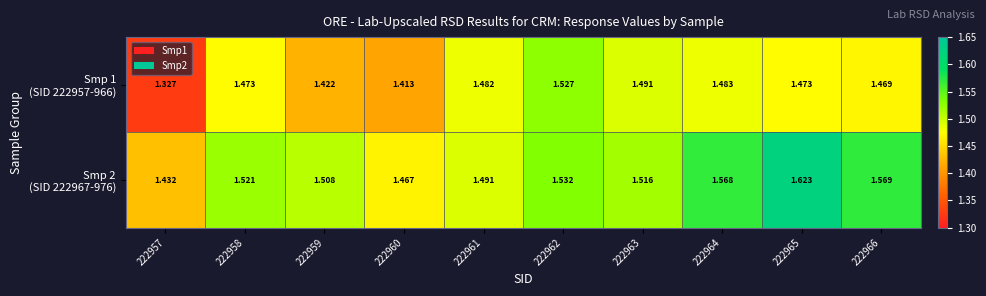

How many distinct data groups are displayed?

2